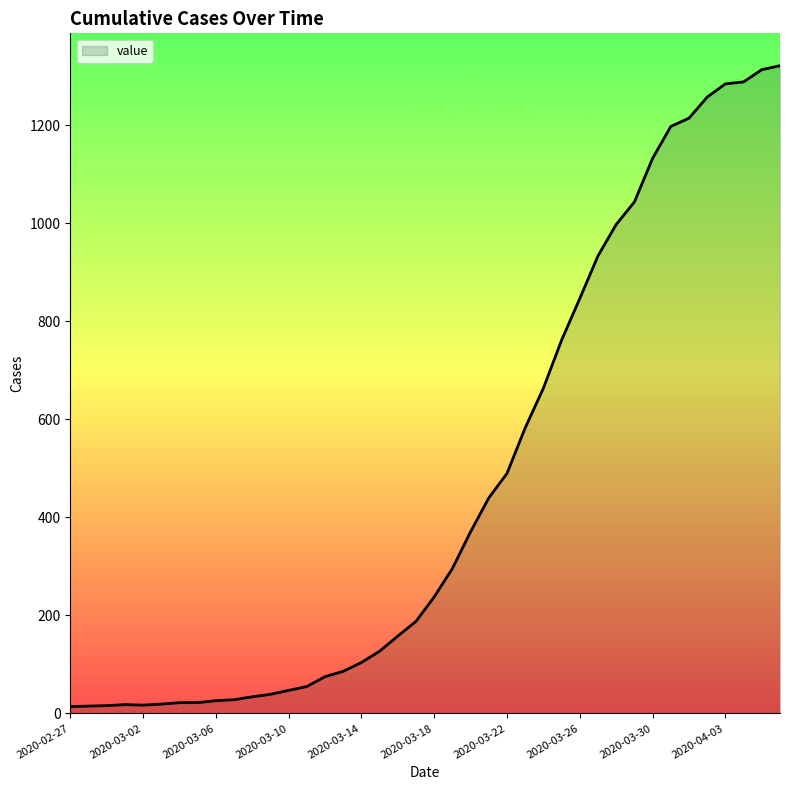

What is the greatest value displayed?

1322